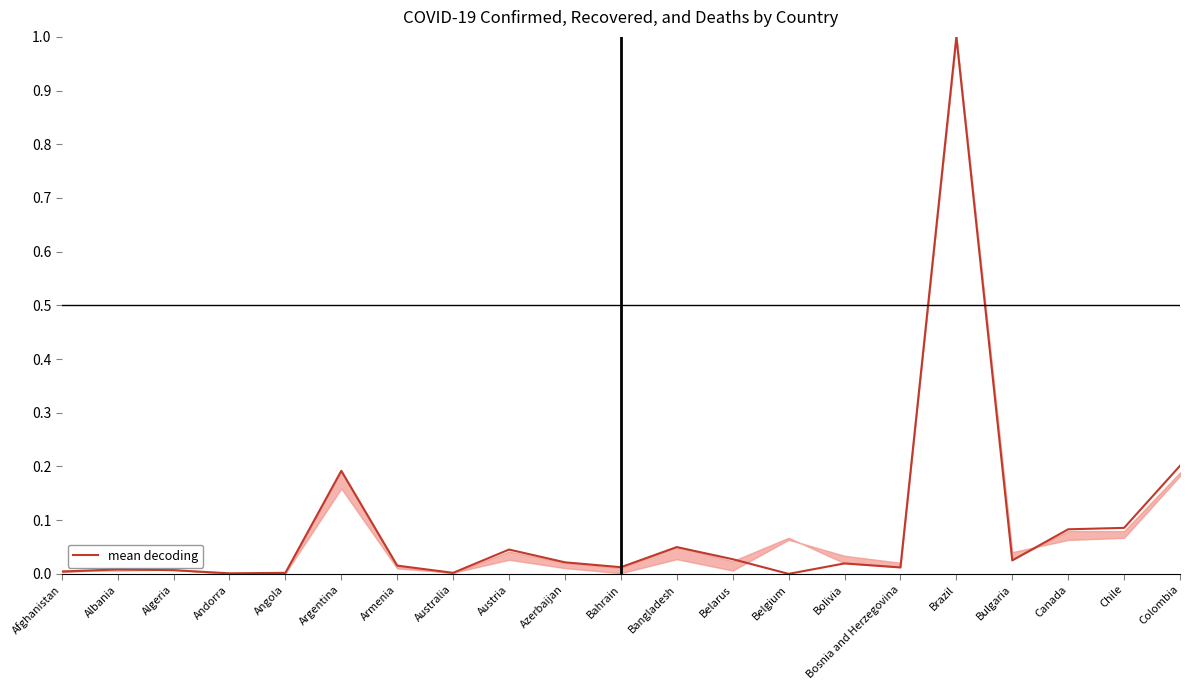

What position from the right is Belgium?

8